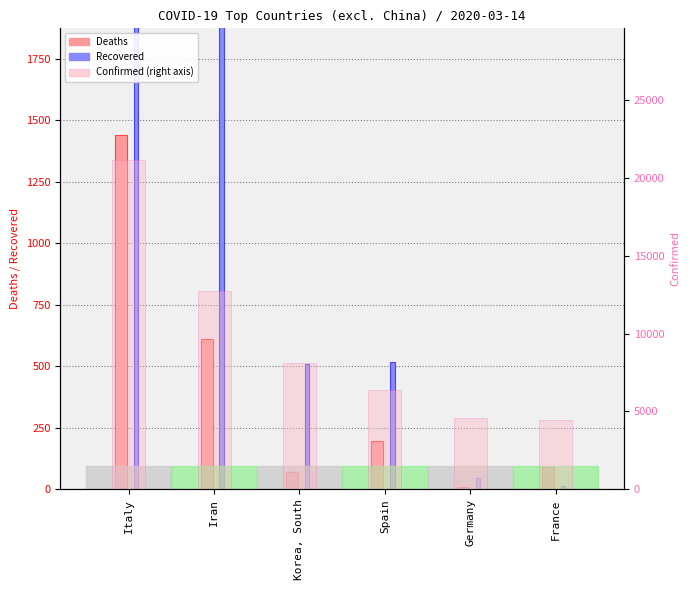

What is the total value across all series at Iran?

16299